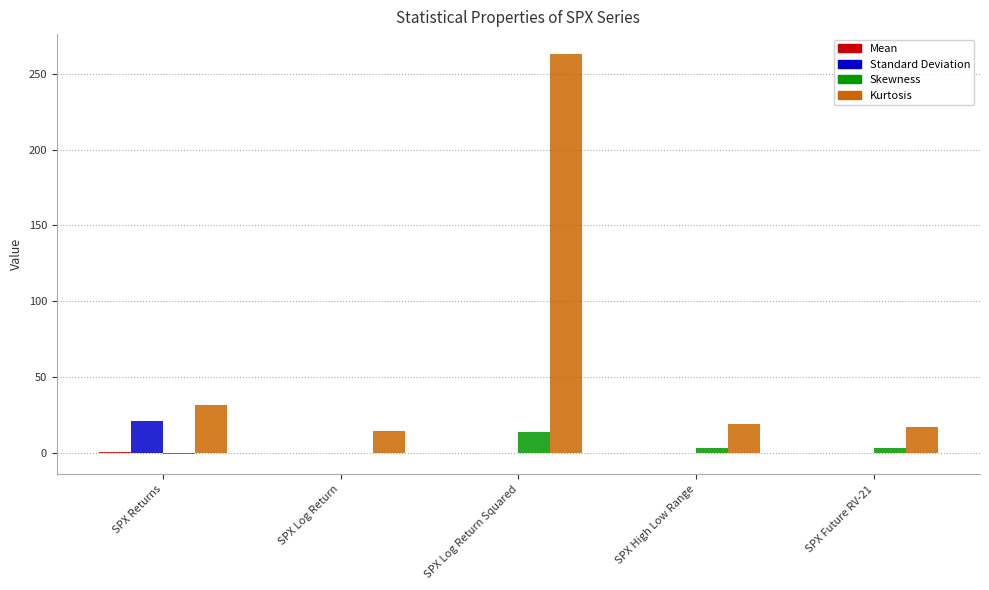

What is the sum of all Skewness values?

18.1